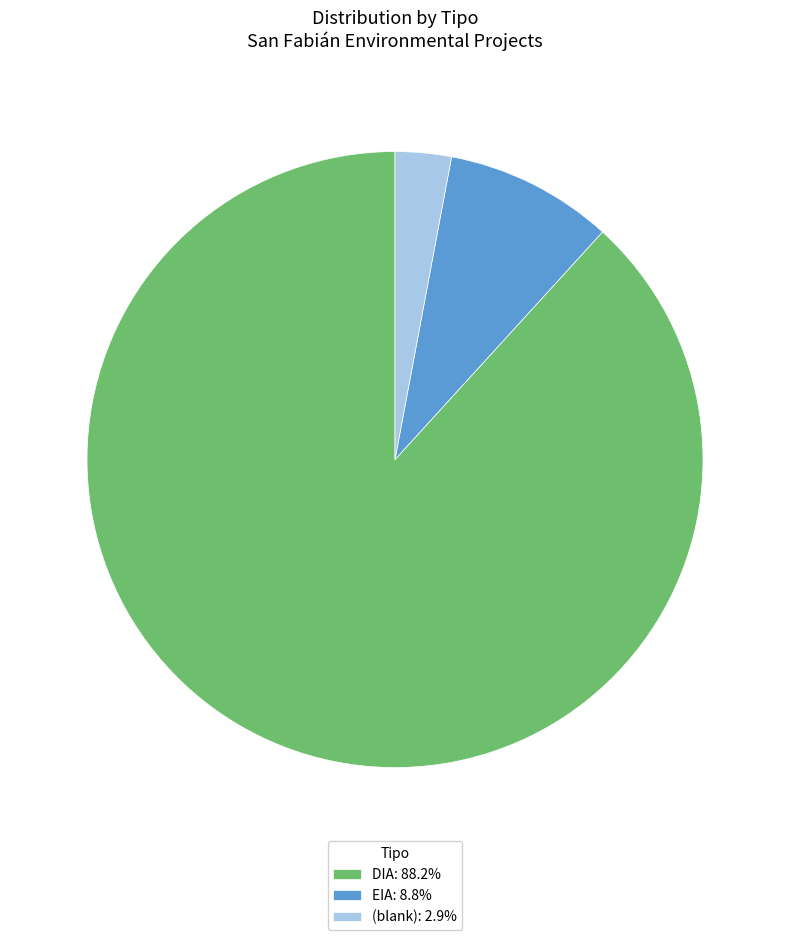

Approximately how many times larger is the value at DIA: 88.2% compared to (blank): 2.9%?

30.0